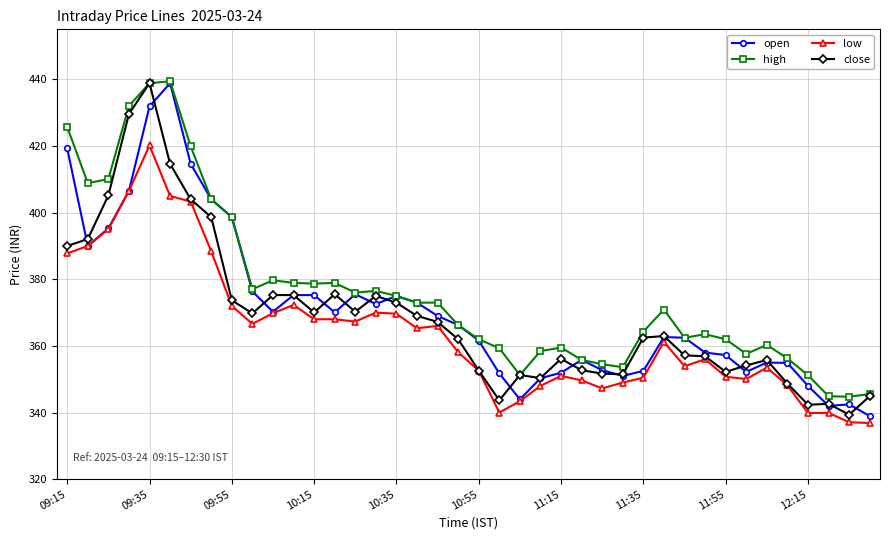

What is the minimum value for low?

336.9